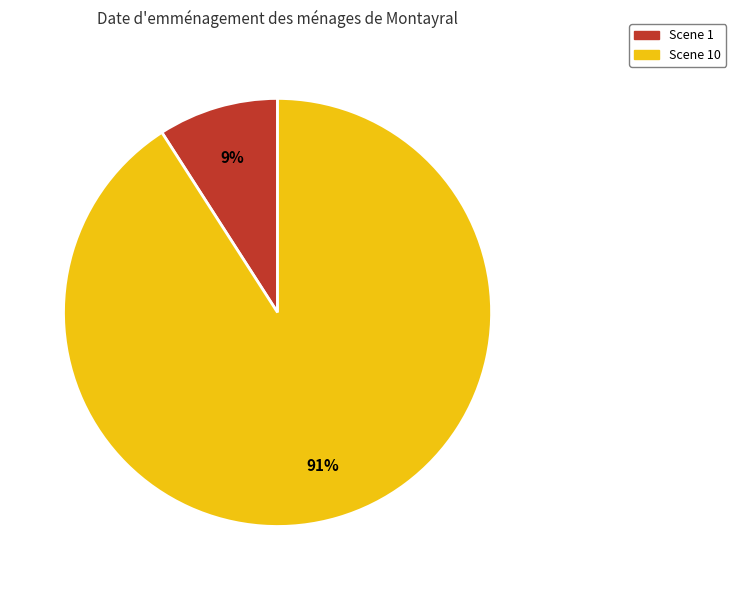

Combined, do Scene 10 and Scene 1 account for over 50%?

Yes